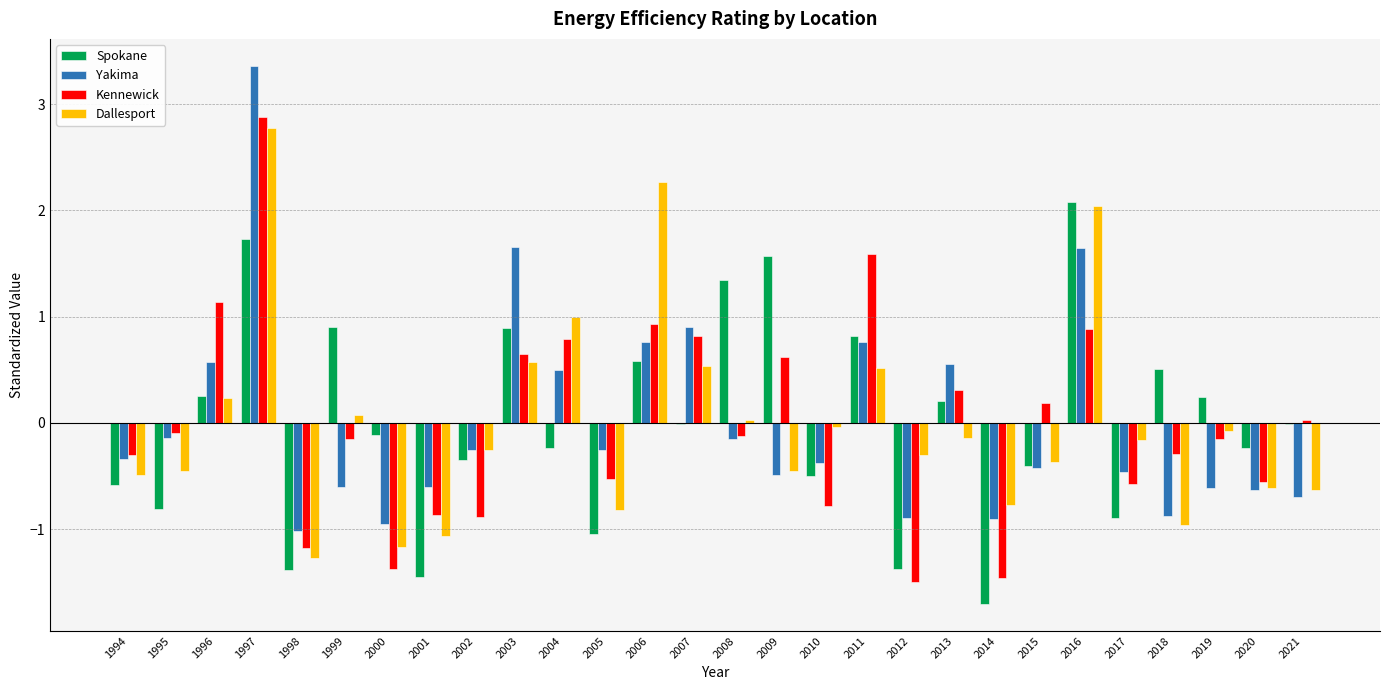

Count the number of categories in the chart.

28